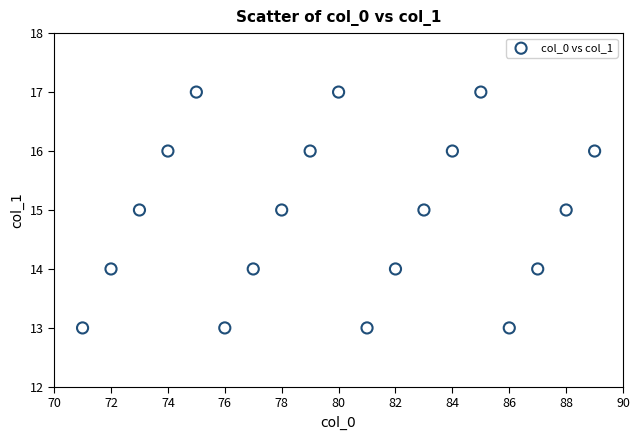

What is the range of X values (max minus min)?

18